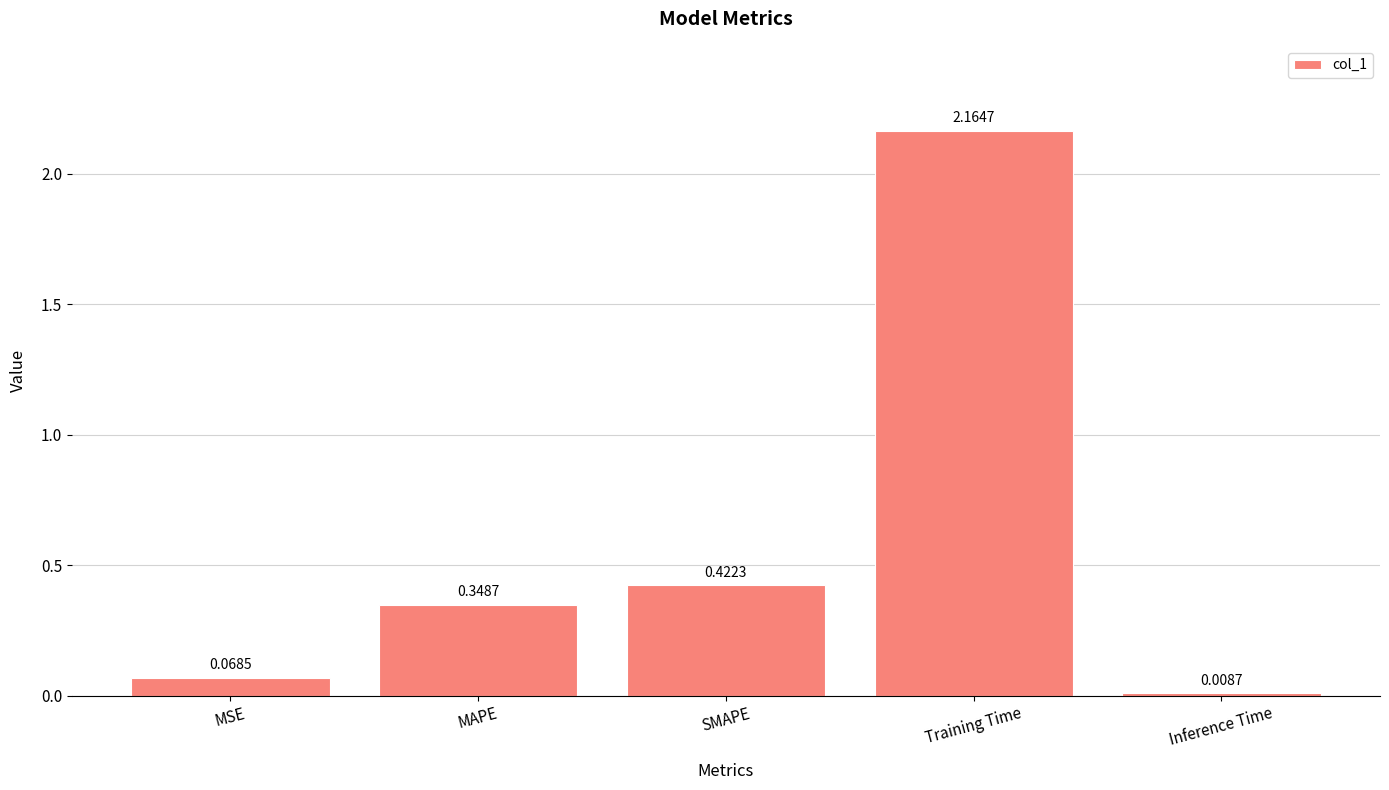

What position from the left is SMAPE?

3